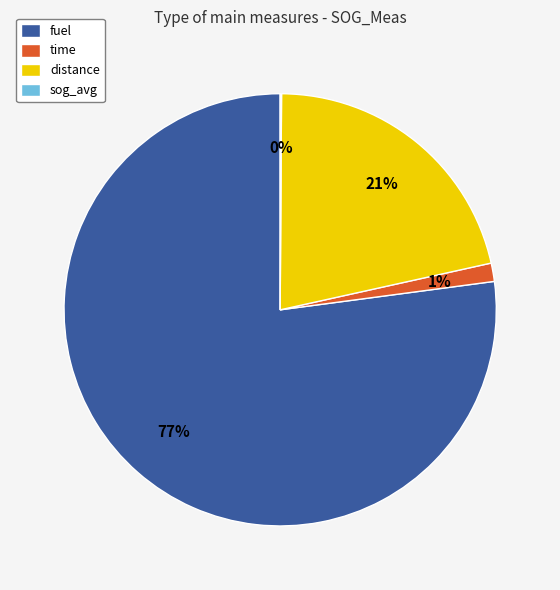

Between time and fuel, which is larger?

fuel